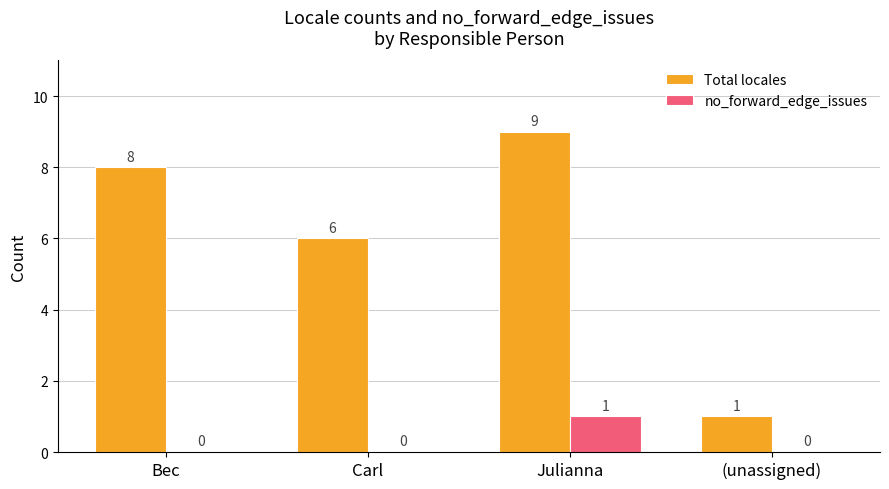

What is the sum of all Total locales values?

24